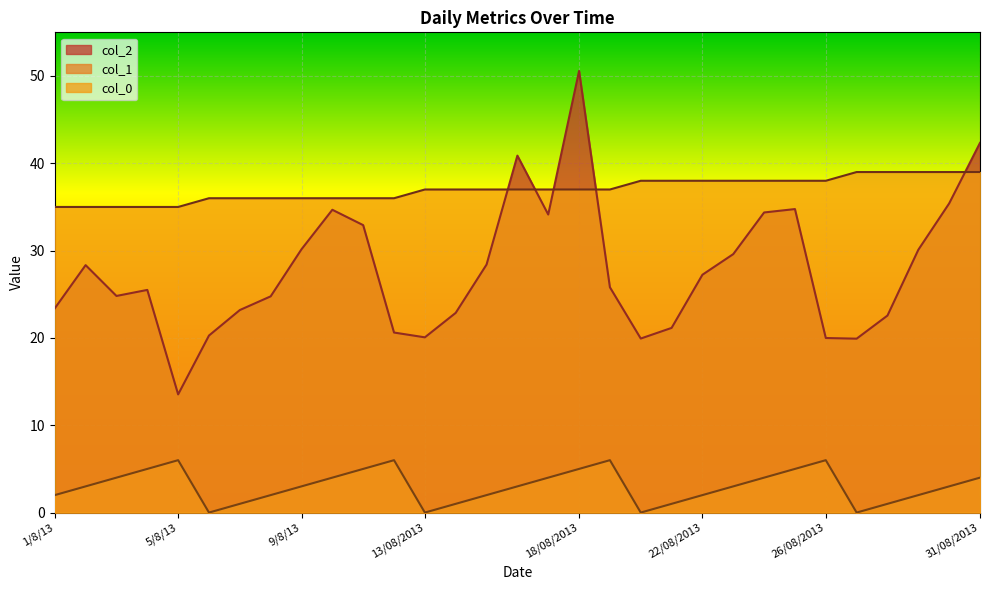

Which category has the lowest value in the col_0 series?

1/8/13